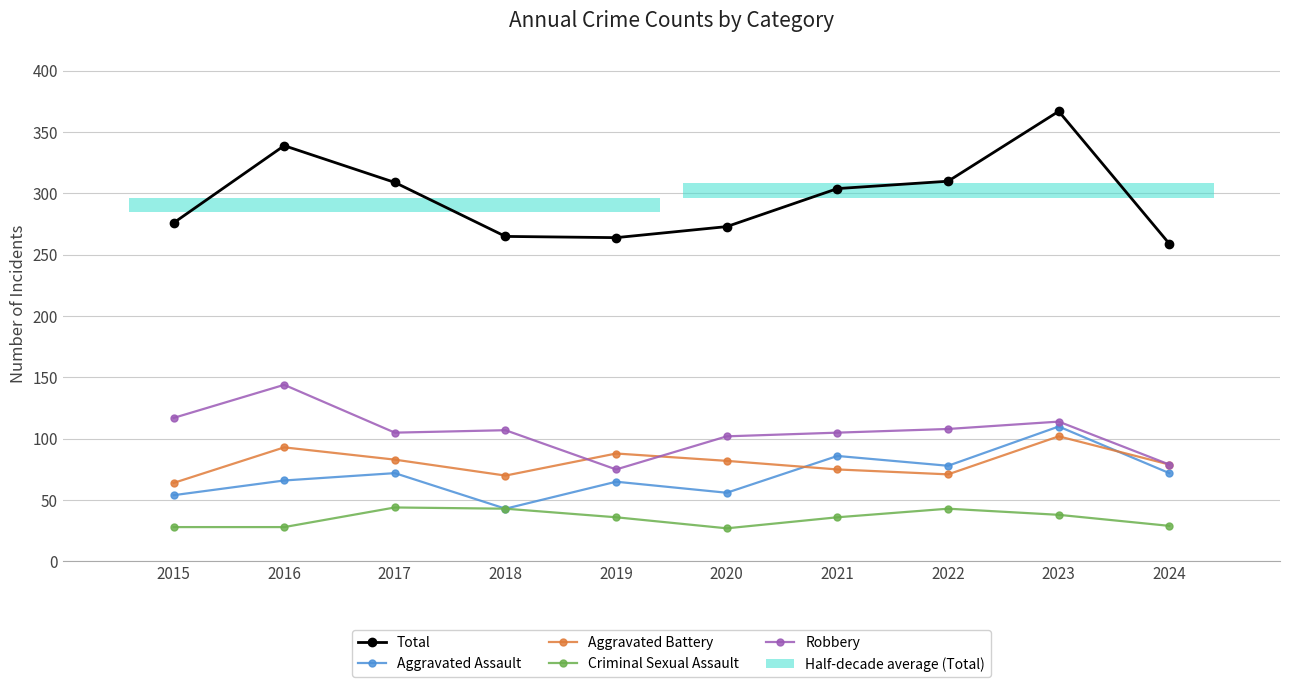

Is it true that Aggravated Battery equals 125 at 2016?

False